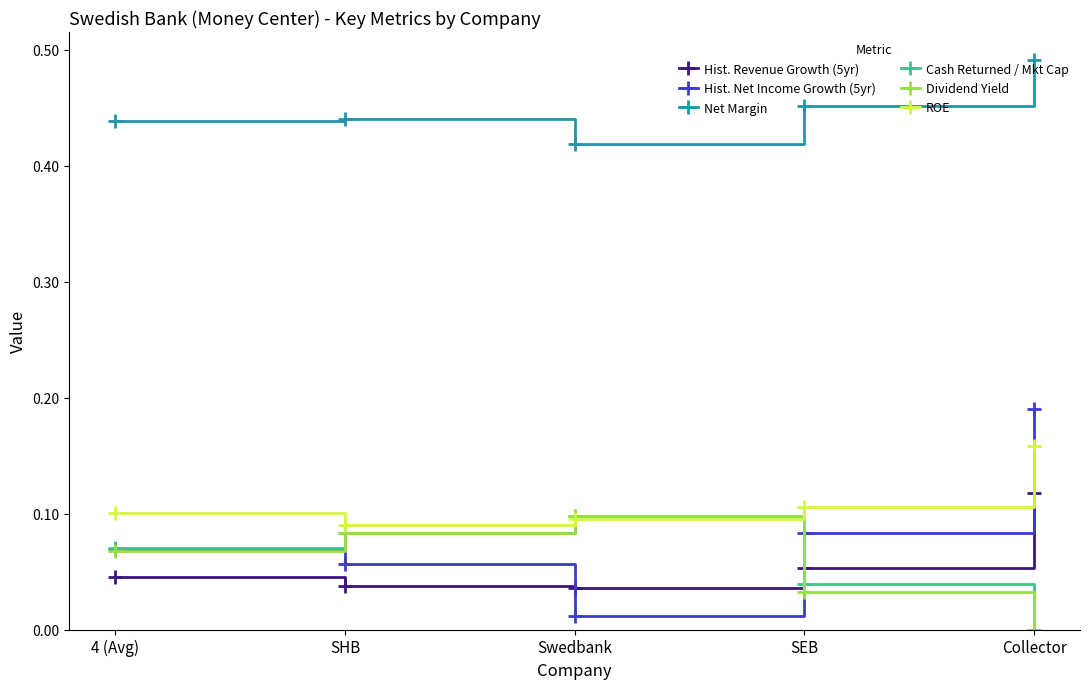

What position from the left is Swedbank?

3